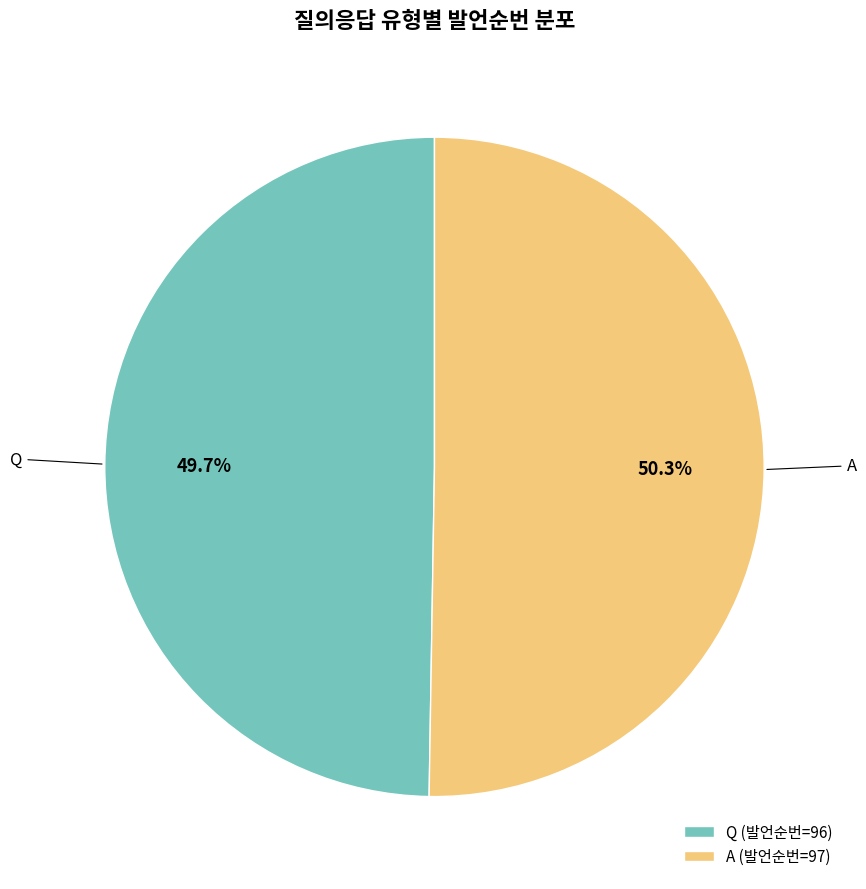

What is the total percentage of A and Q?

100.0%